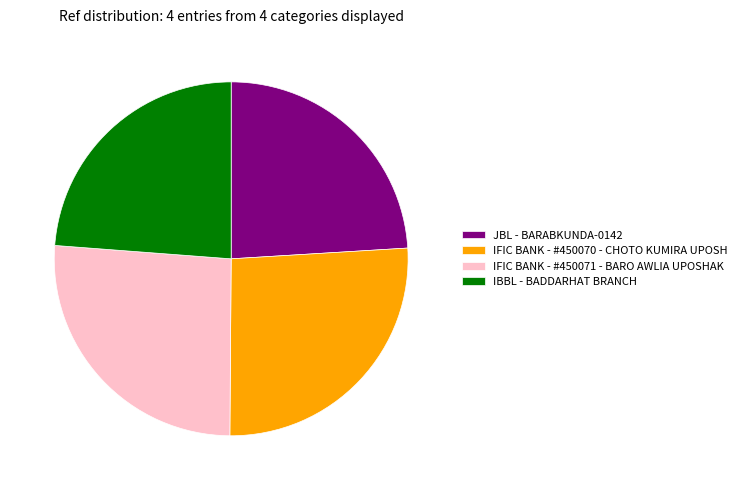

Is there a majority slice in this chart?

No